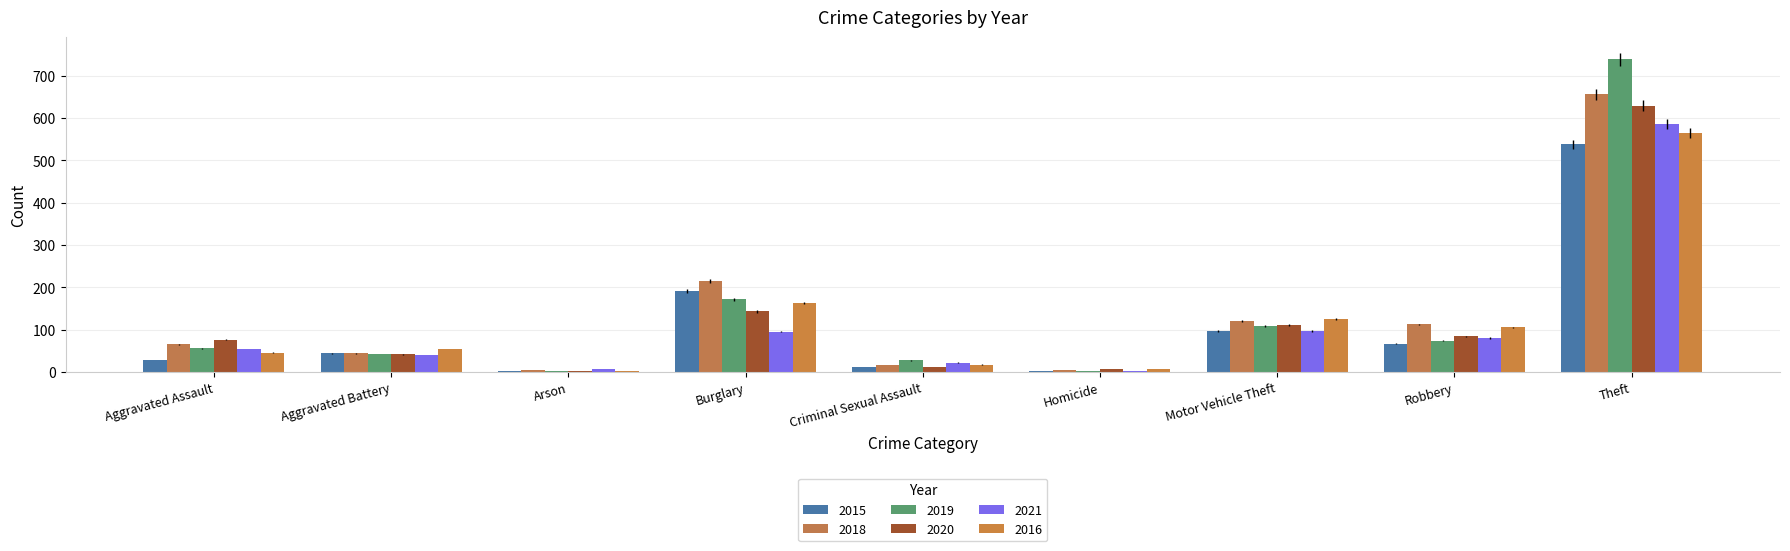

Are the bars grouped side by side (vs. stacked)?

Yes